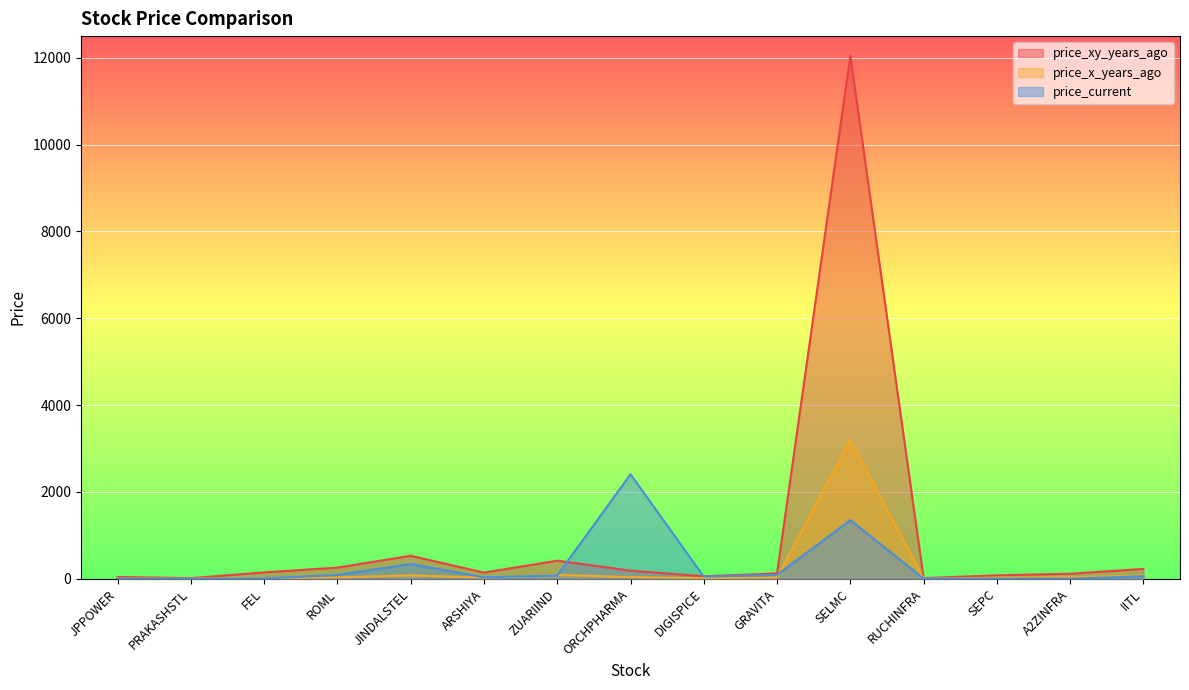

What is the label of the 14th point from the right?

PRAKASHSTL